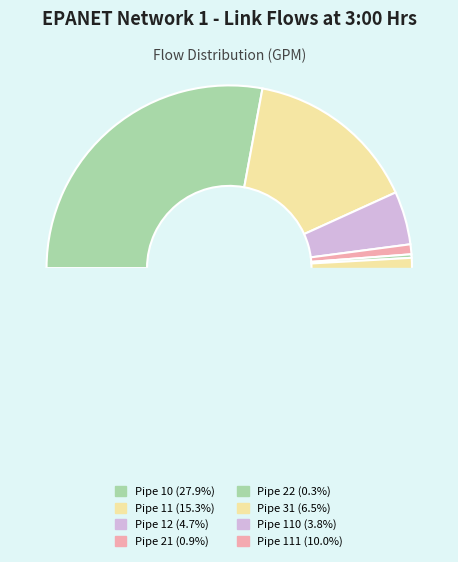

Is it true that Pipe 121 is 1% of the pie?

False